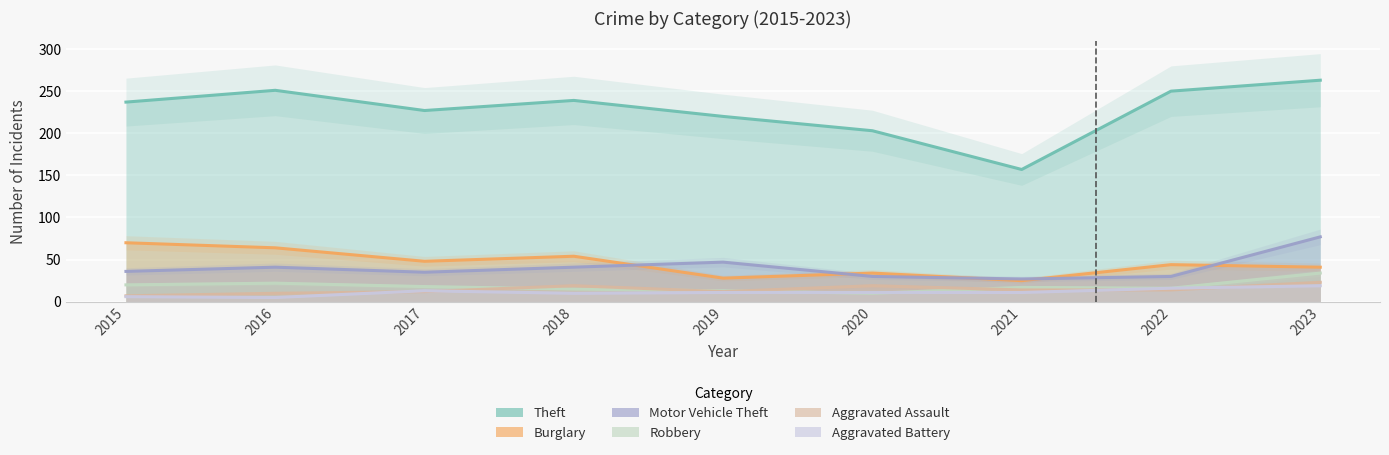

The Aggravated Assault series shows 14 at 2022. True or false?

True